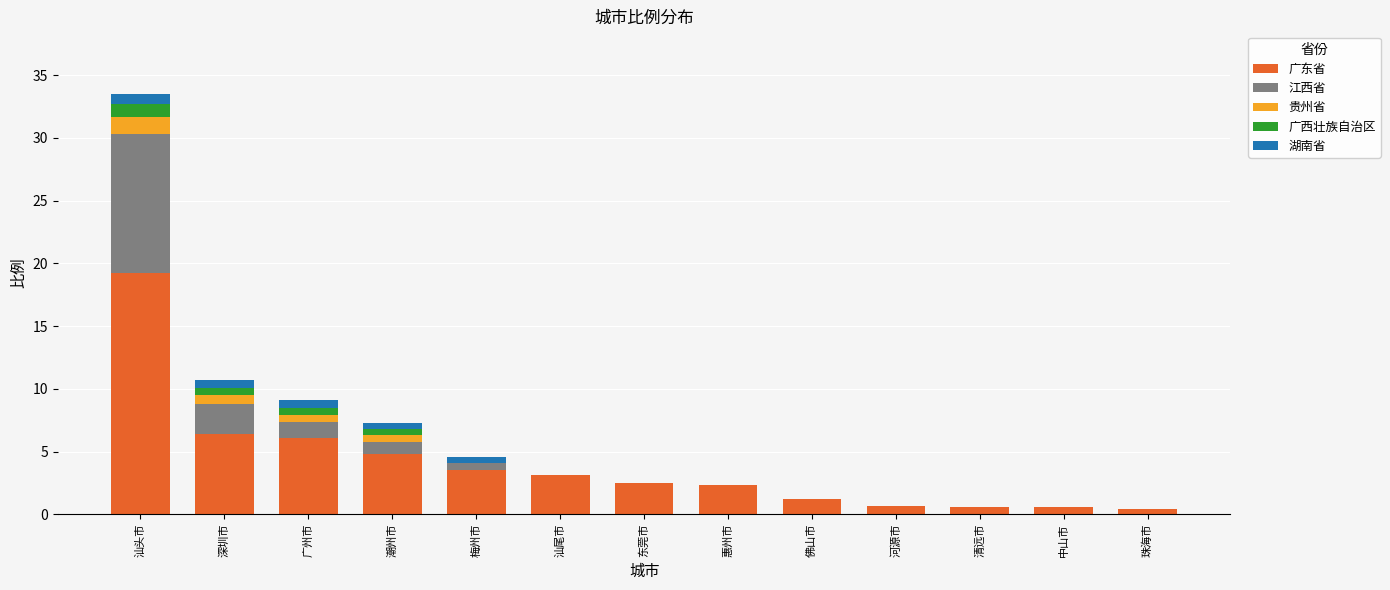

At which category is the sum across all series the highest?

汕头市